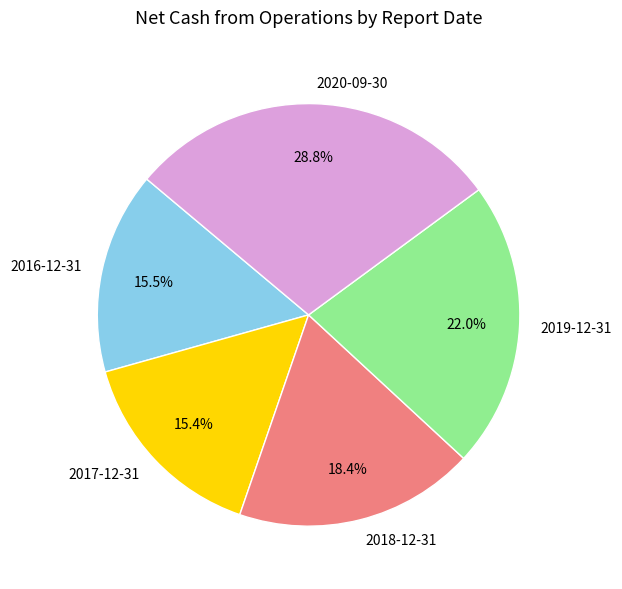

Is the sum of 2016-12-31 and 2018-12-31 greater than half?

No